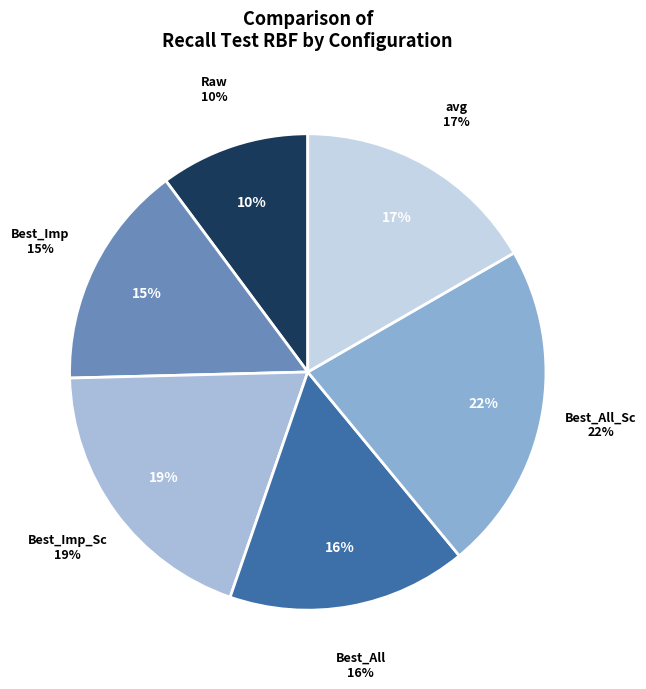

To the nearest percent, what is the difference between the largest and smallest slice percentages?

12%